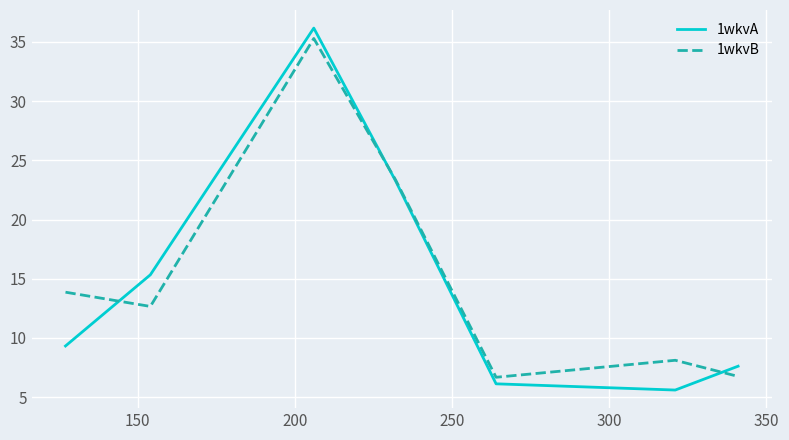

Which series has the widest spread of values?

1wkvA